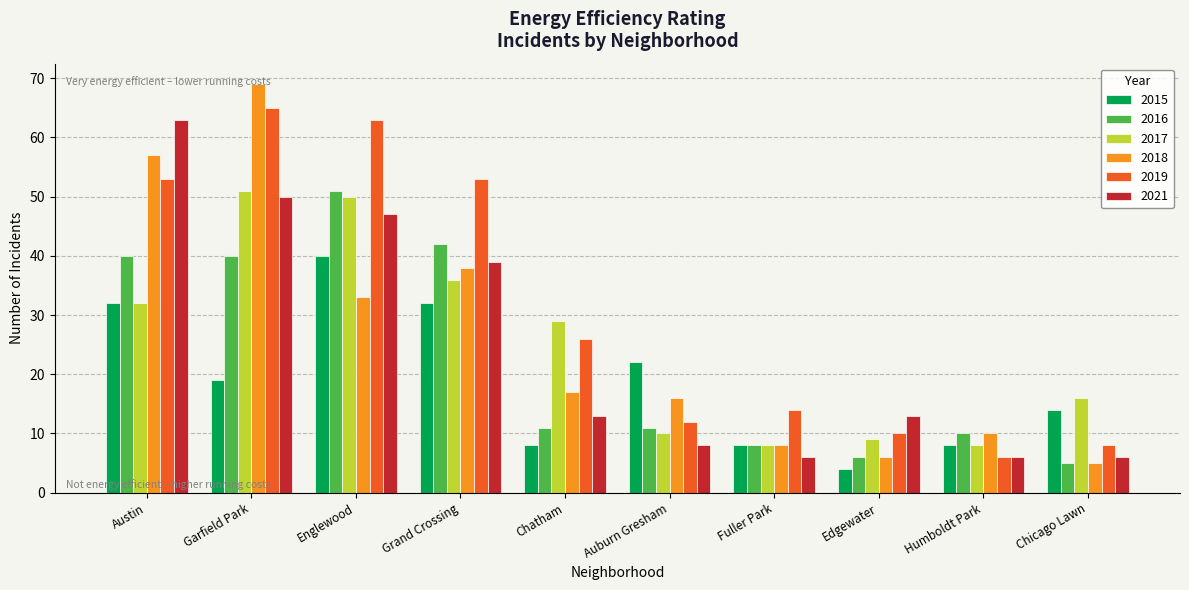

Between Grand Crossing and Chatham, which series saw the biggest shift?

2016